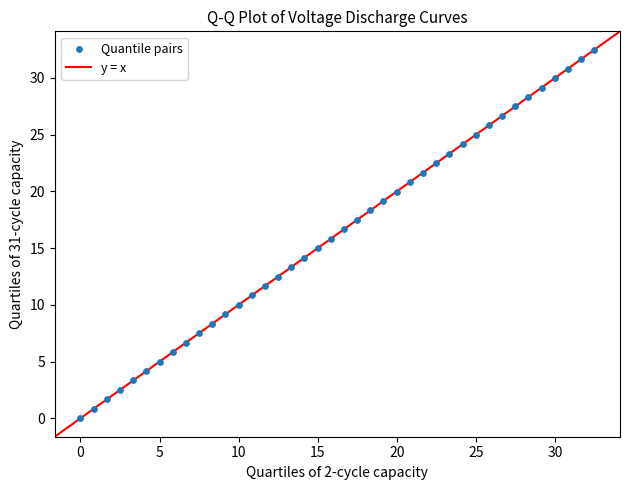

What is the range of X values (max minus min)?

32.5